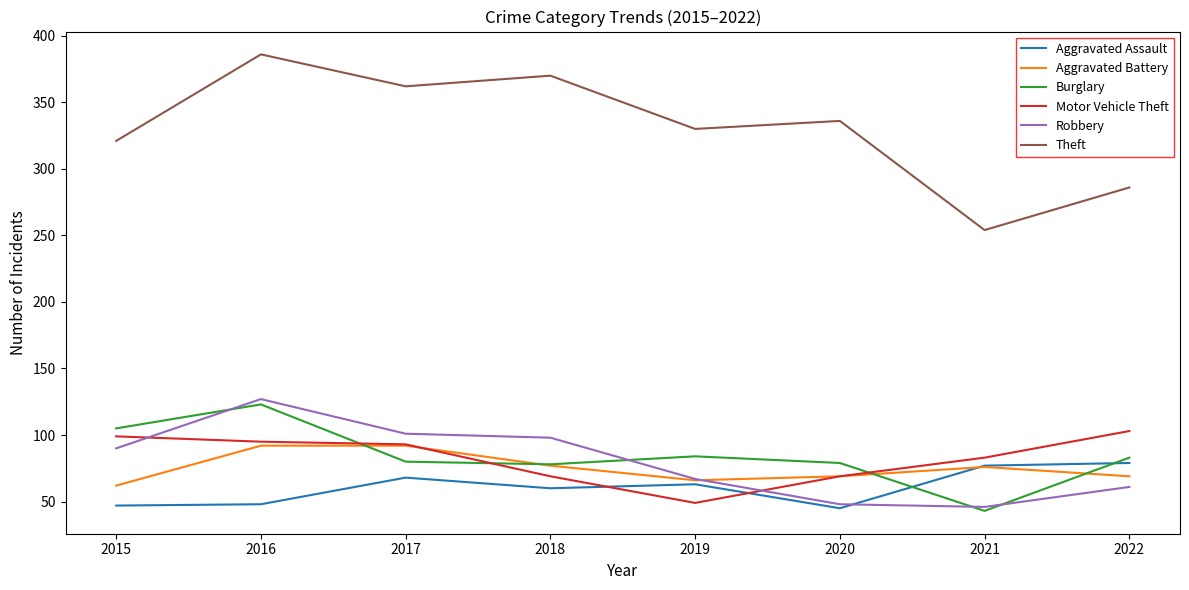

True or false: Motor Vehicle Theft and Theft cross at least once.

False